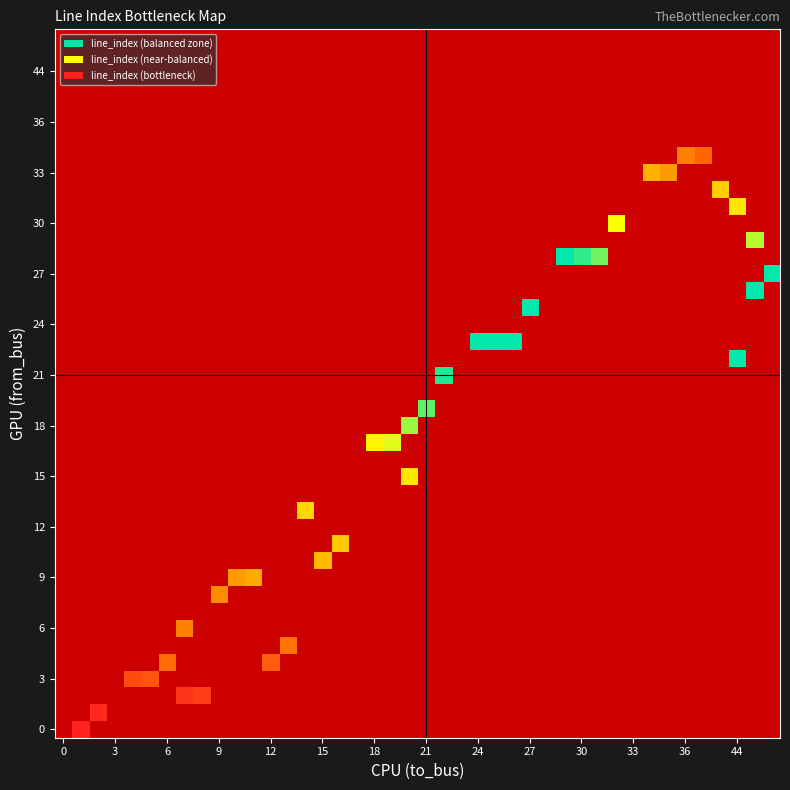

Reading left to right, what are all the values shown in this chart?

from_bus: 0	1	2	2	3	3	4	4	5	6	8	9	9	10	11	13	15	17	17	18	19	21	22	23	23	23	25	26	27	28	28	28	29	30	31	32	33	33	34	34
to_bus: 1	2	7	8	4	5	12	6	13	7	9	10	11	15	16	14	20	18	19	20	21	22	44	24	25	26	27	45	46	29	30	31	45	32	44	40	34	35	36	37
col_0: 0	1	2	3	4	5	6	7	8	9	10	11	12	13	14	15	16	17	18	19	20	21	22	23	24	25	26	27	28	29	30	31	32	33	34	35	36	37	38	39